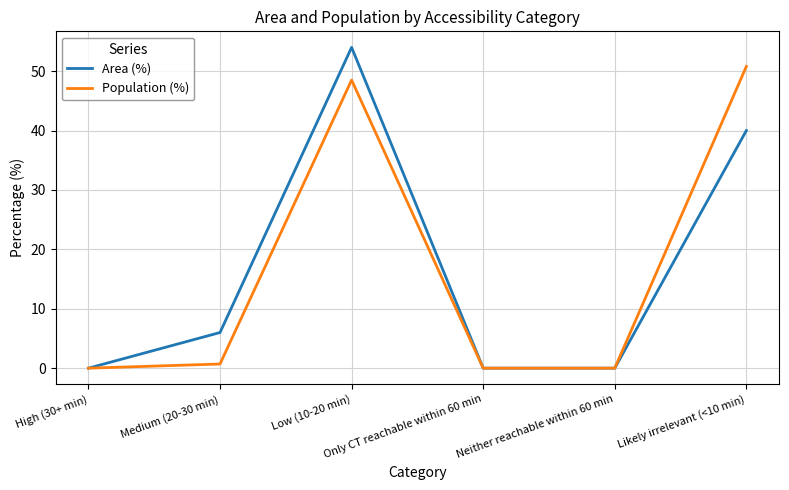

List the series in order of their peak value, highest first.

Area (%), Population (%)